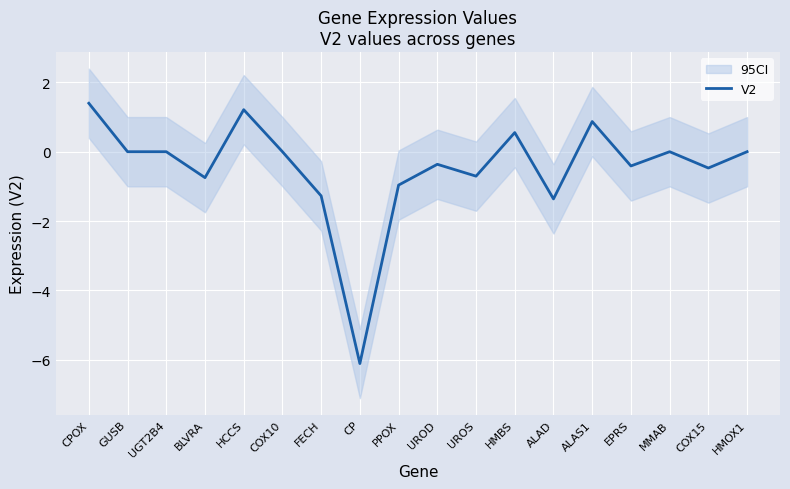

What is the difference between the second highest and second lowest values?

2.6